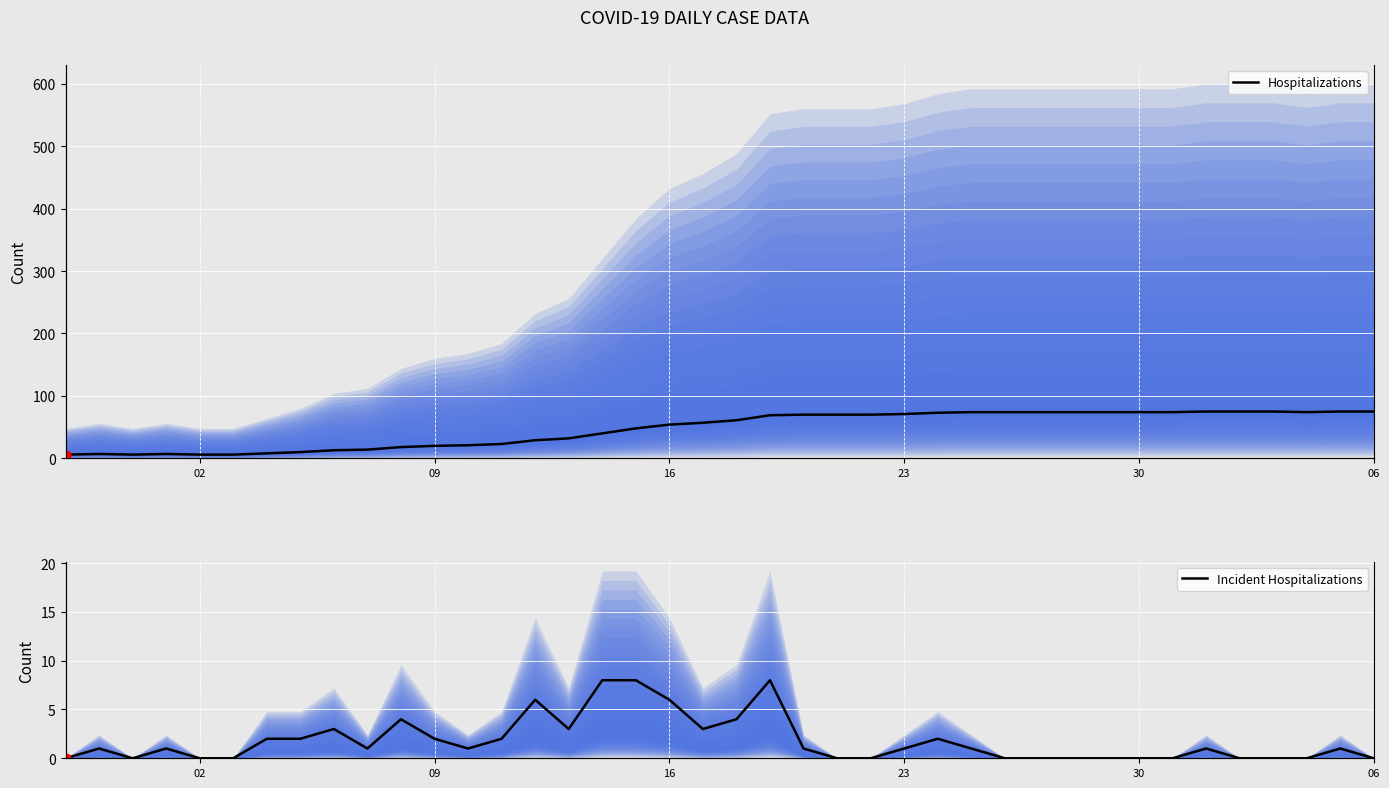

Which series contains the highest Y value?

Hospitalizations